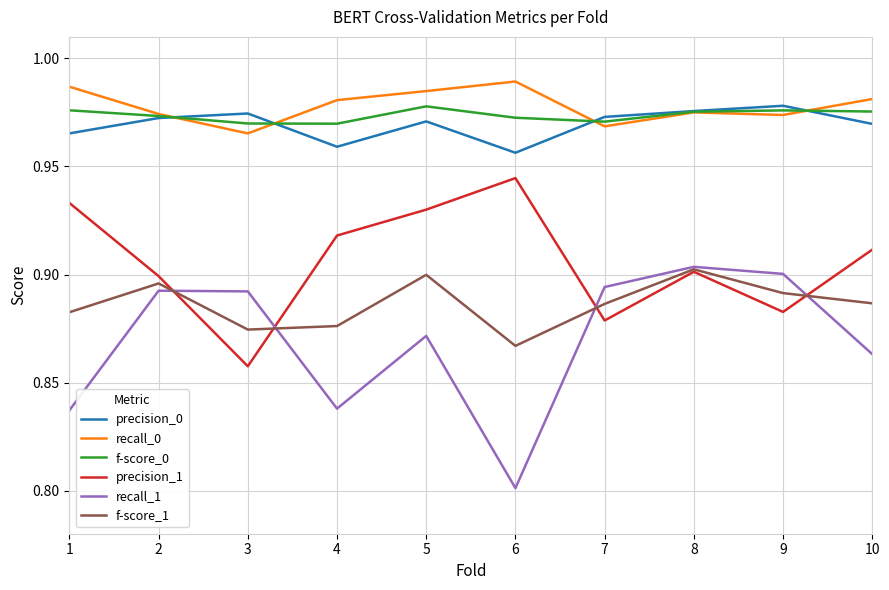

How many precision_1 values are between 0 and 1?

10